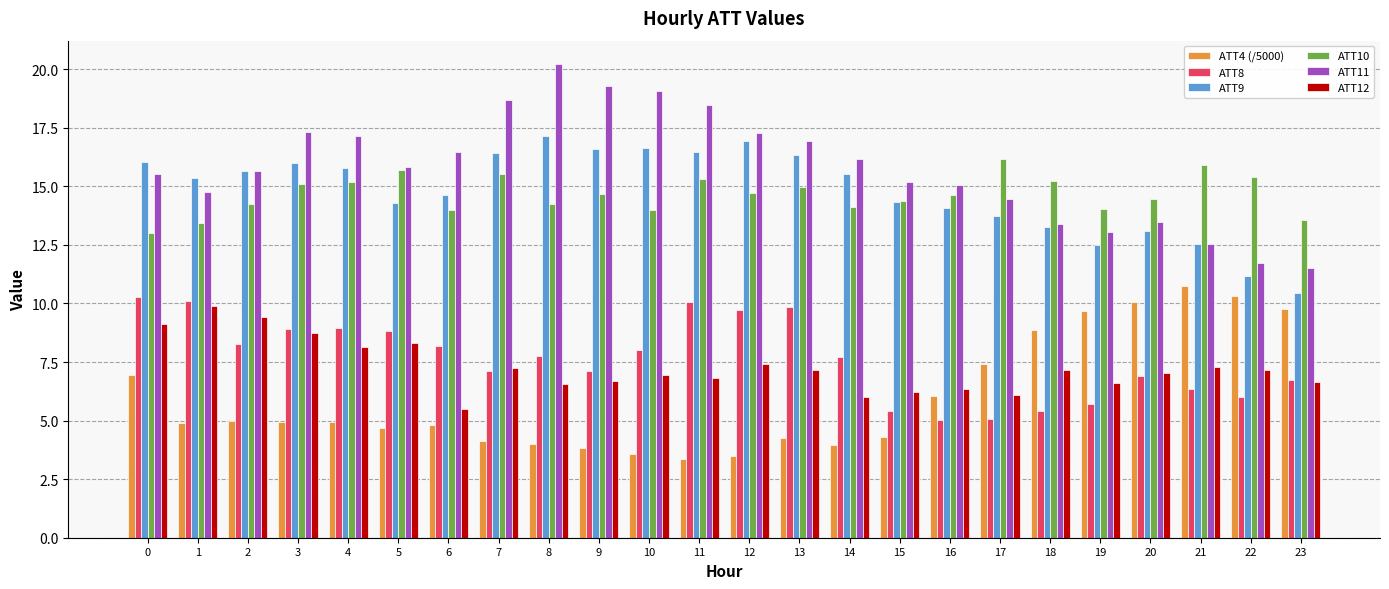

What is the spread (max minus min) of values at 16?

10.0